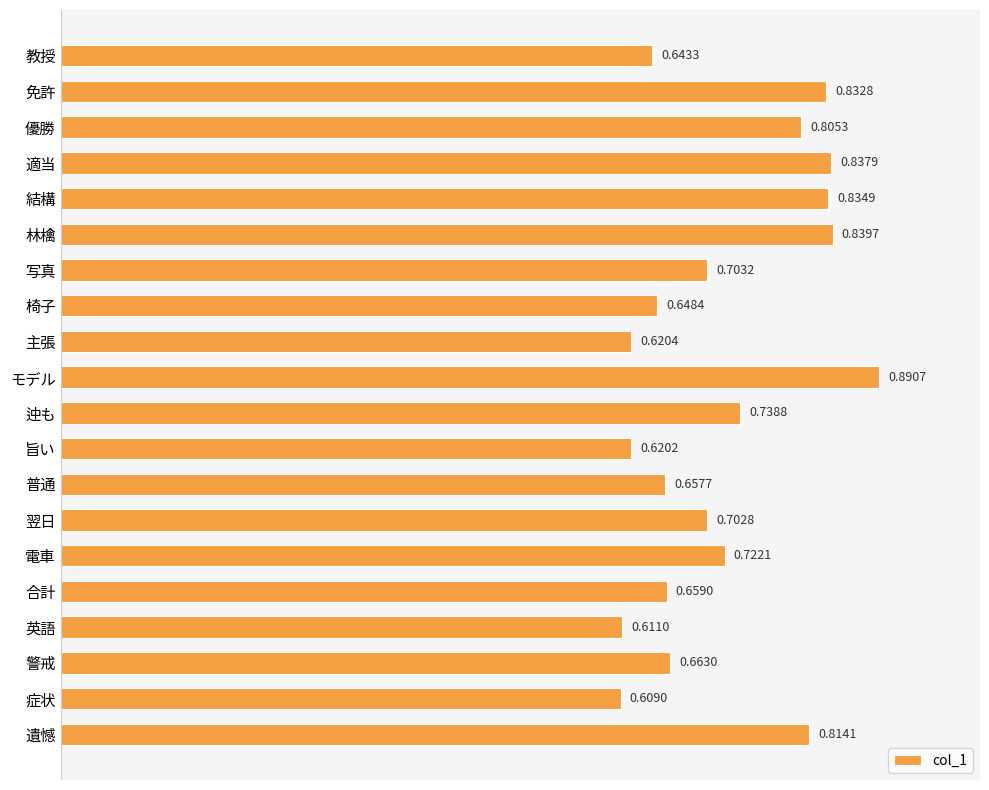

How many bars are there in total?

20